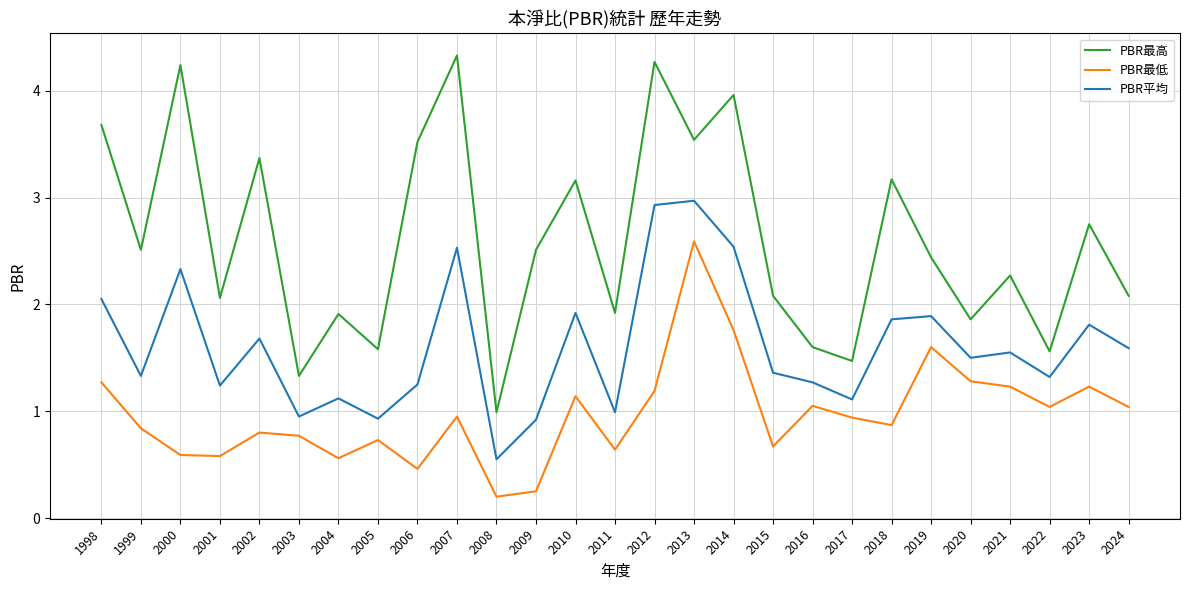

True or false: PBR平均 and PBR最低 cross at least once.

False